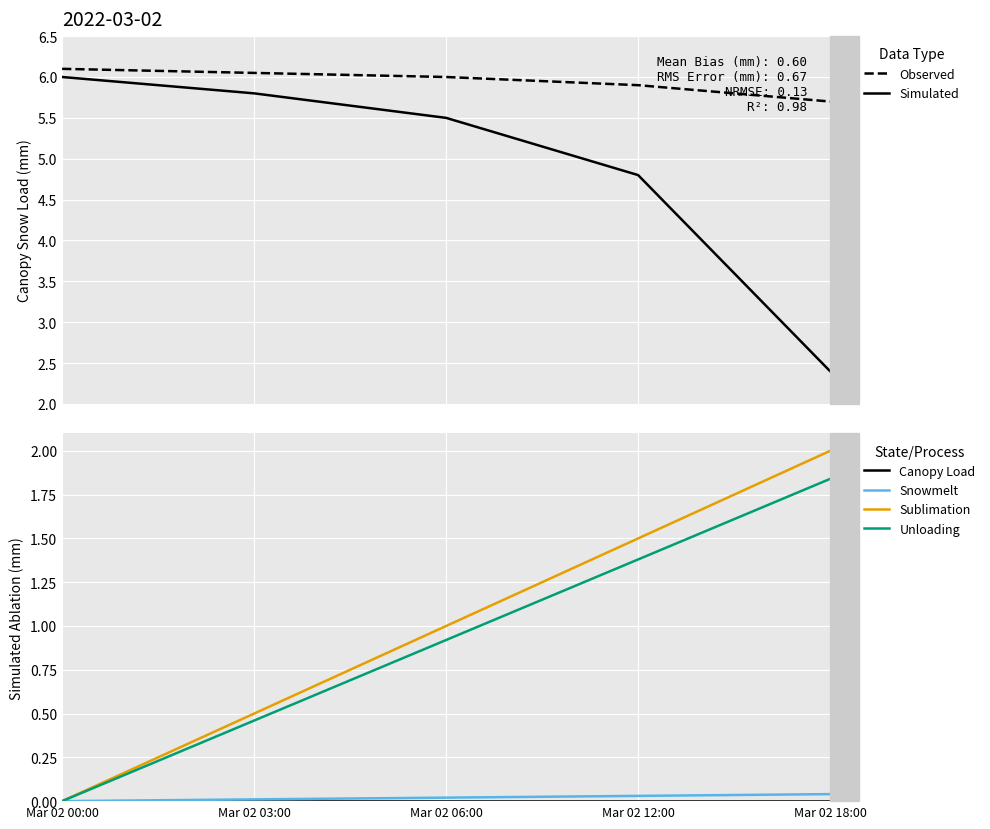

Reading left to right, transcribe all the data shown in this chart.

Observed: Mar 02 00:00=6.1	Mar 02 03:00=6.0	Mar 02 06:00=6.0	Mar 02 12:00=5.9	Mar 02 18:00=5.7
Simulated: Mar 02 00:00=6.0	Mar 02 03:00=5.8	Mar 02 06:00=5.5	Mar 02 12:00=4.8	Mar 02 18:00=2.4
Canopy Load: Mar 02 00:00=0.0	Mar 02 03:00=0.0	Mar 02 06:00=0.0	Mar 02 12:00=0.0	Mar 02 18:00=0.0
Snowmelt: Mar 02 00:00=0.0	Mar 02 03:00=0.0	Mar 02 06:00=0.0	Mar 02 12:00=0.0	Mar 02 18:00=0.0
Sublimation: Mar 02 00:00=0.0	Mar 02 03:00=0.5	Mar 02 06:00=1.0	Mar 02 12:00=1.5	Mar 02 18:00=2.0
Unloading: Mar 02 00:00=0.0	Mar 02 03:00=0.5	Mar 02 06:00=0.9	Mar 02 12:00=1.4	Mar 02 18:00=1.8